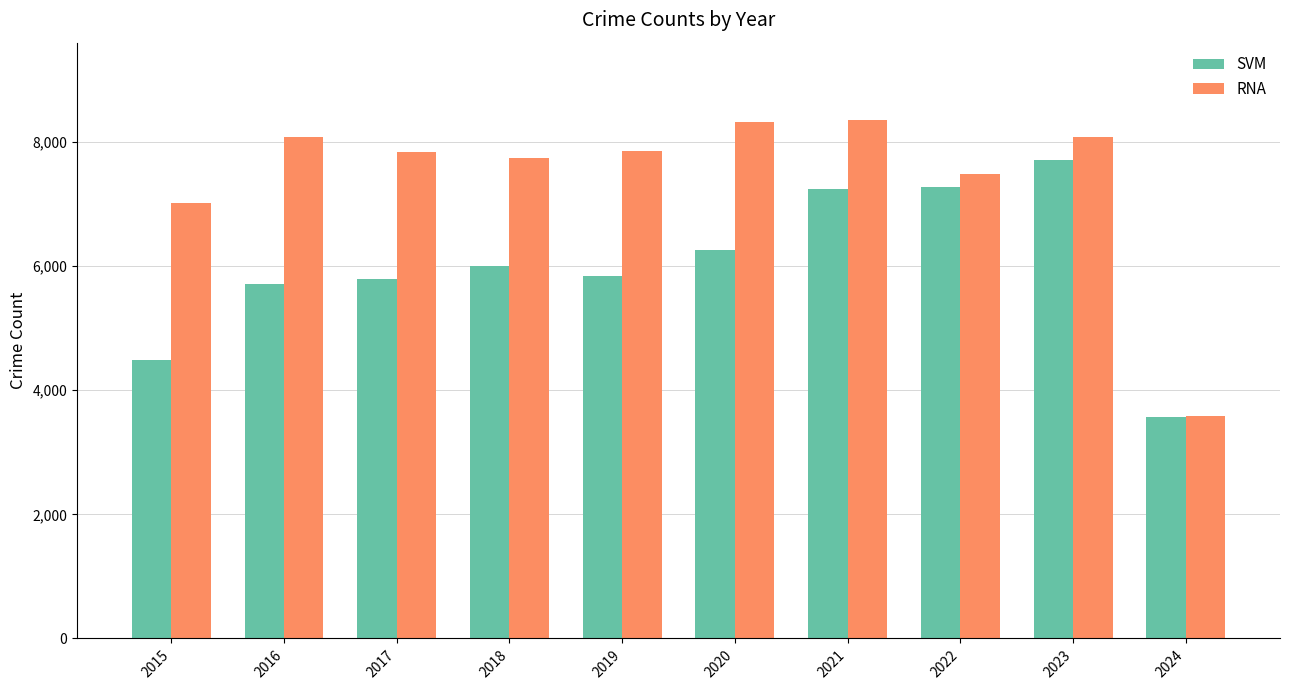

Does the chart contain stacked bars?

No